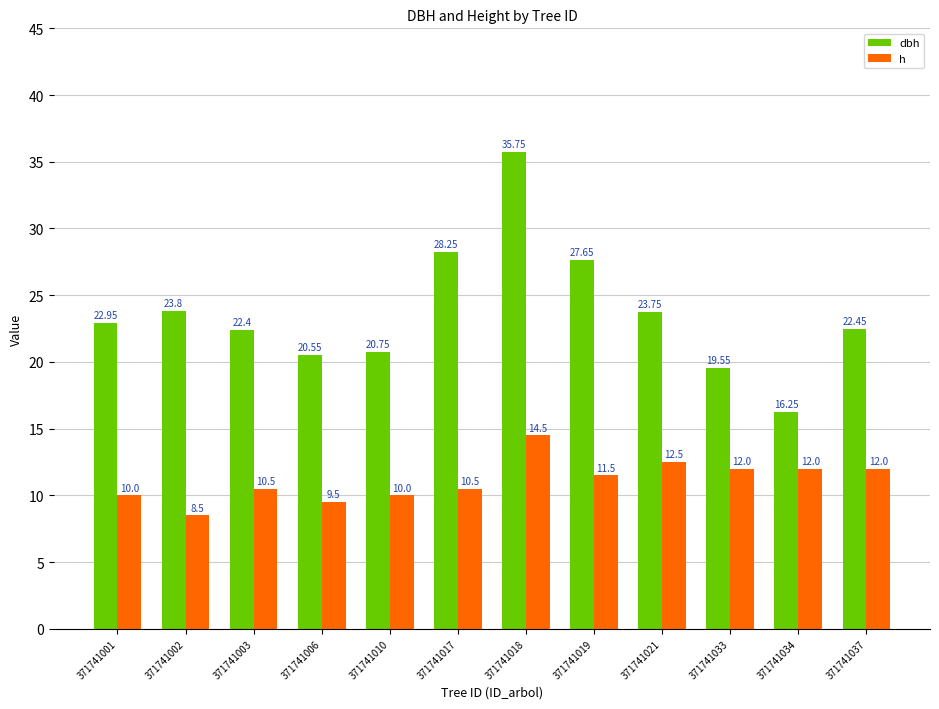

Does the chart contain stacked bars?

No